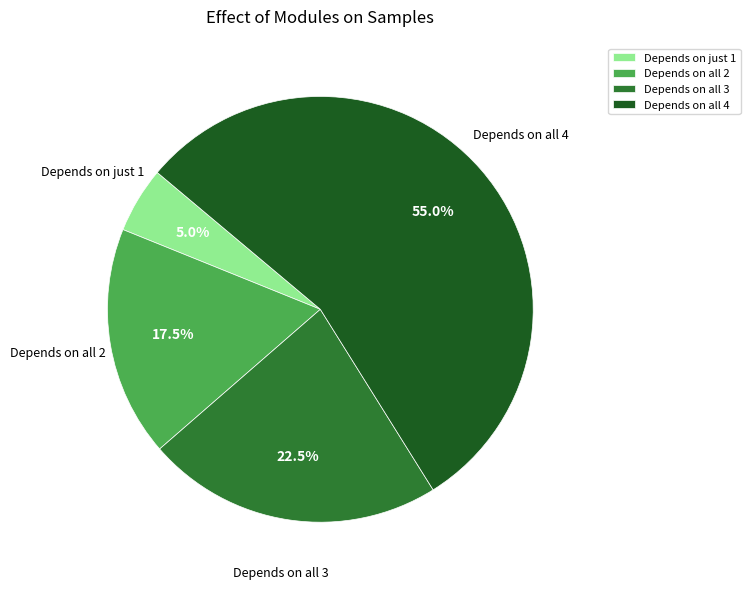

Which has a higher value, Depends on all 3 or Depends on all 4?

Depends on all 4